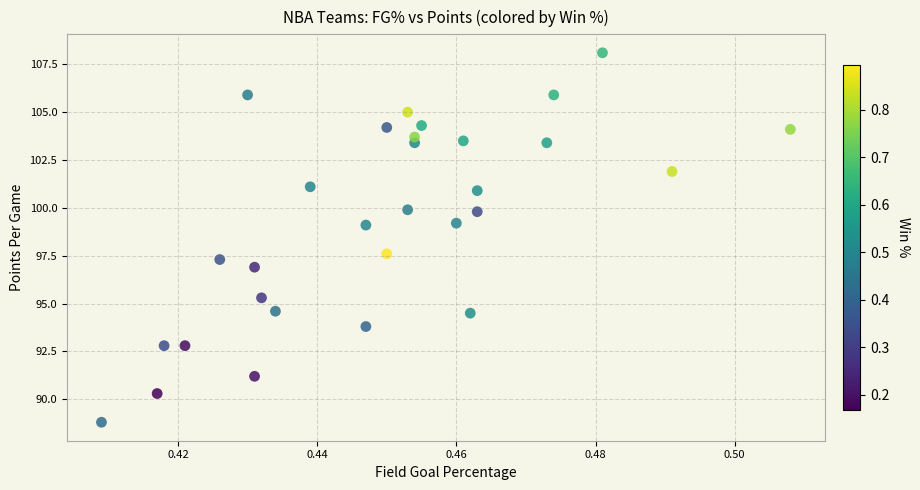

What Y value in the scatter plot is closest to 98?

97.6